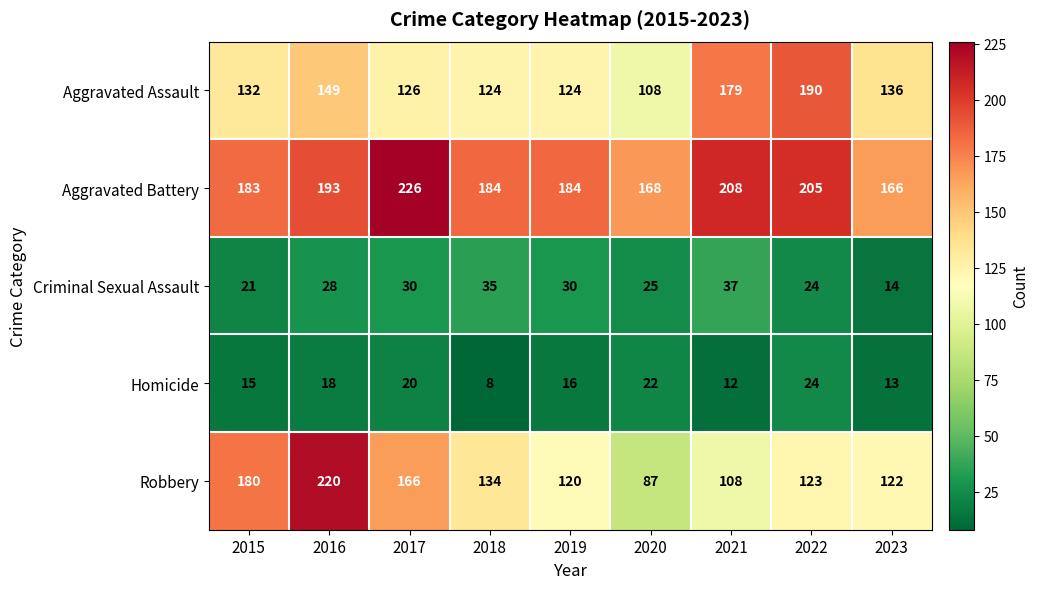

Rank the series by their maximum value, from lowest to highest.

Homicide, Criminal Sexual Assault, Aggravated Assault, Robbery, Aggravated Battery